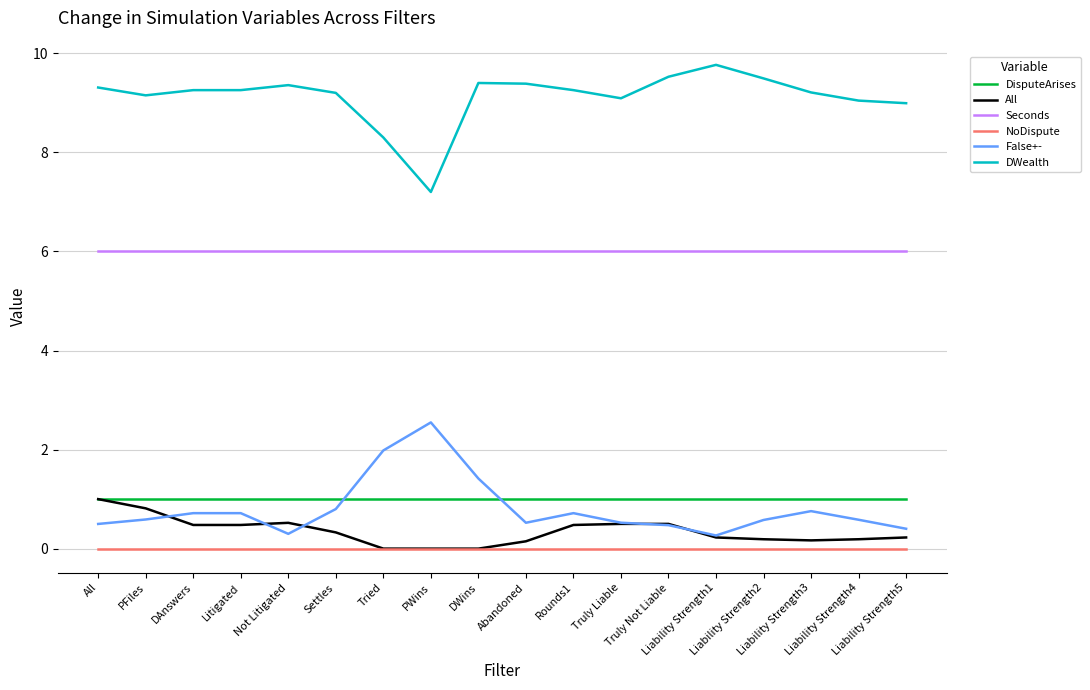

What is the total value across all series at Liability Strength1?

17.3